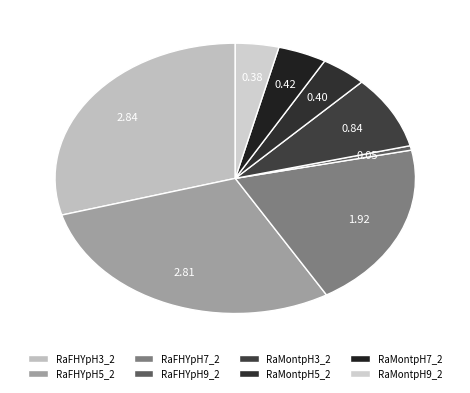

To the nearest percent, what is the average slice percentage?

13%